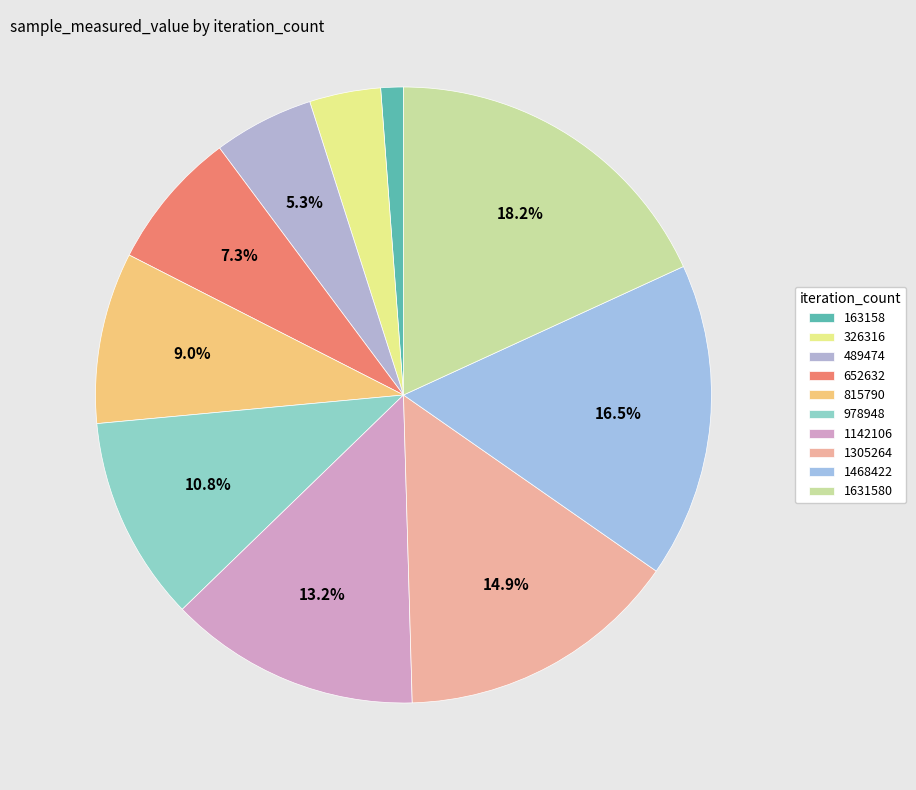

To the nearest percent, what is the average slice percentage?

10%